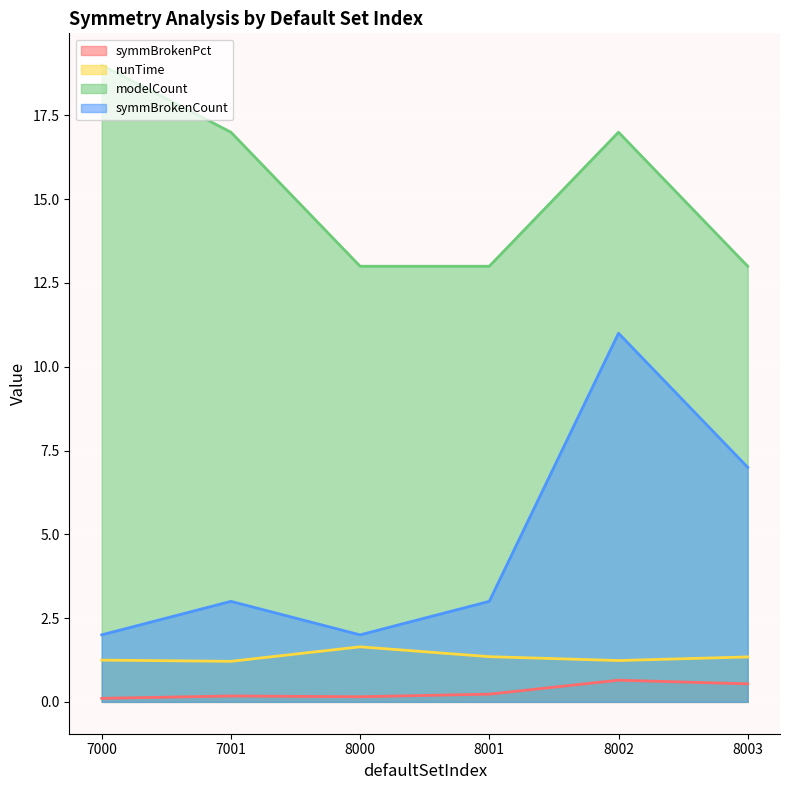

At which label does modelCount first exceed 17?

7000